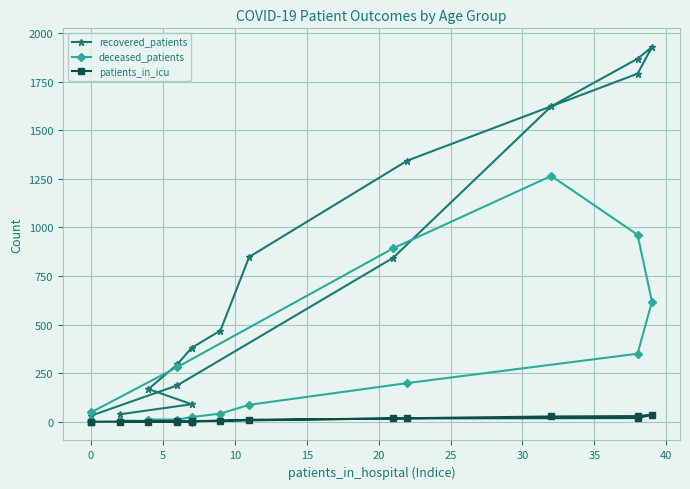

True or false: deceased_patients and recovered_patients intersect in this chart.

True